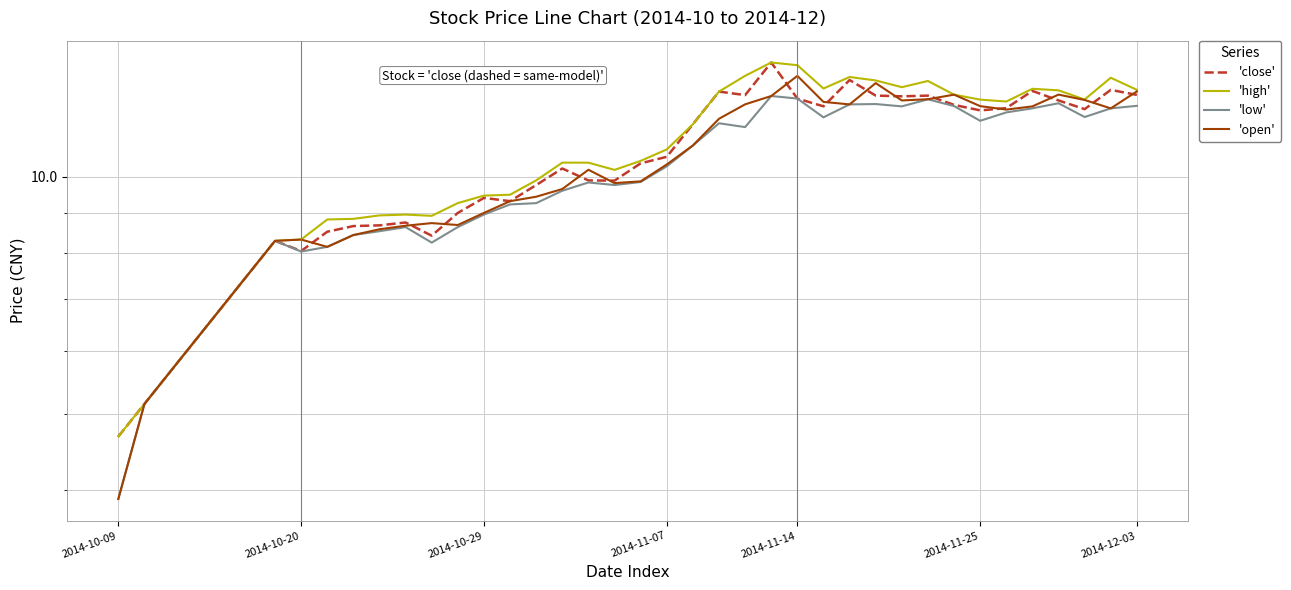

The value of 'open' at 37 is 12.5. True or false?

True